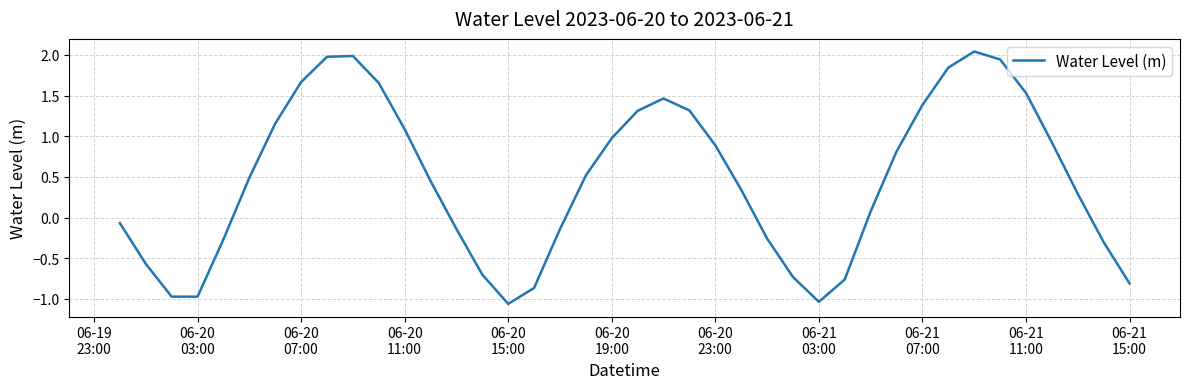

How many lines are shown in the chart?

1